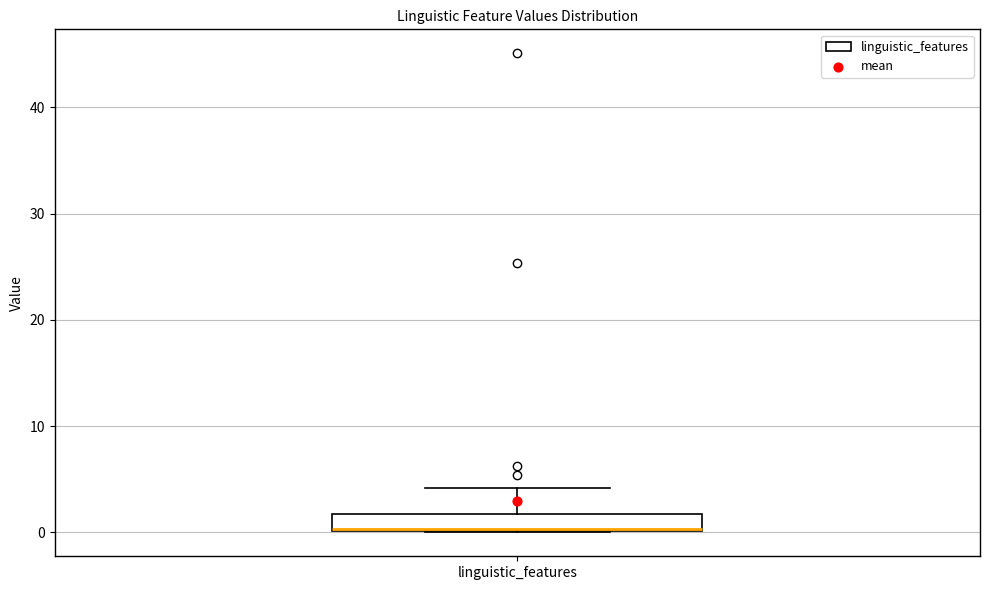

Where is the upper edge of the box for linguistic_features on the y-axis? The values are not printed on the chart, so give them approximately, as read against the axis.

2